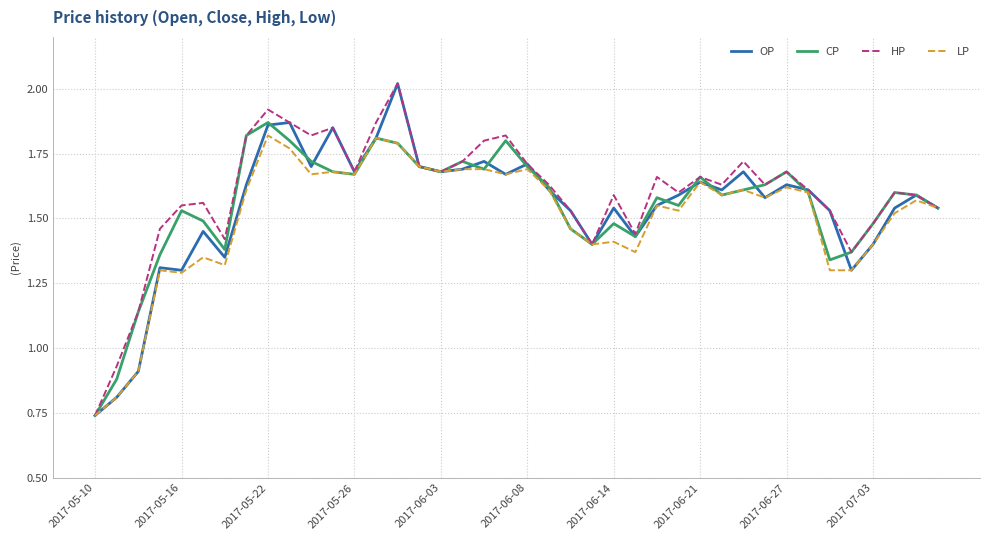

Count the CP values in the range 1 to 2.

38